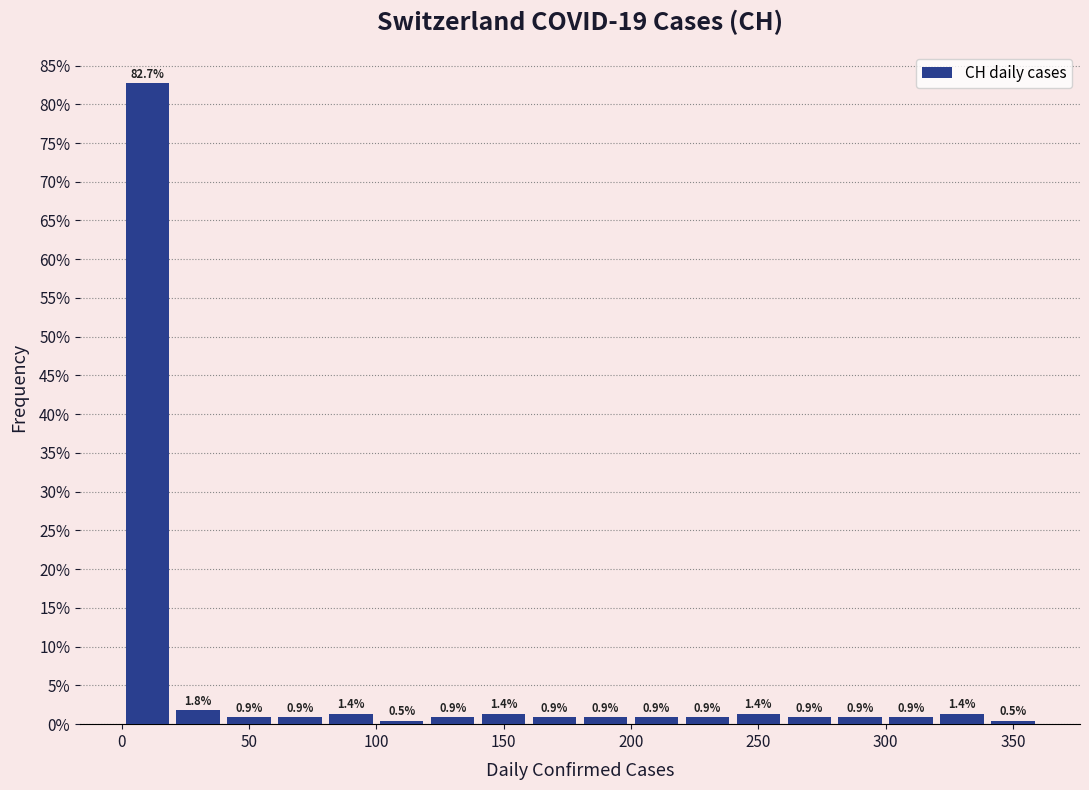

Reading left to right, list every bar in this chart as the range it spans on the x-axis followed by its height.

0 to 20: 82.7
20 to 40: 1.8
40 to 60: 0.9
60 to 80: 0.9
80 to 100: 1.4
100 to 120: 0.5
120 to 140: 0.9
140 to 160: 1.4
160 to 180: 0.9
180 to 200: 0.9
200 to 220: 0.9
220 to 240: 0.9
240 to 260: 1.4
260 to 280: 0.9
280 to 300: 0.9
300 to 320: 0.9
320 to 340: 1.4
340 to 360: 0.5